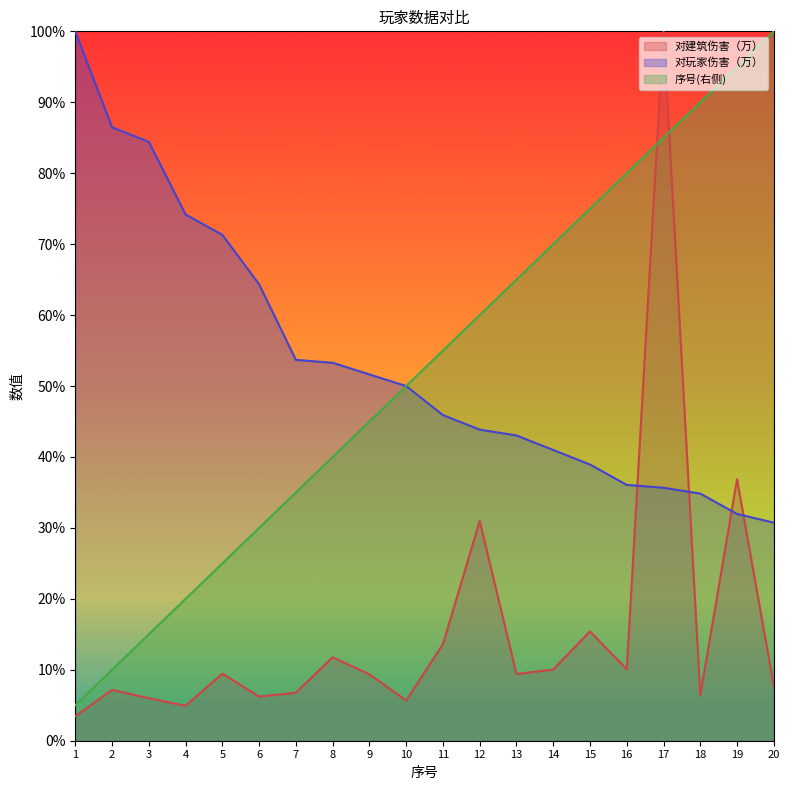

The 对玩家伤害（万） series shows 22.3 at 3. True or false?

False